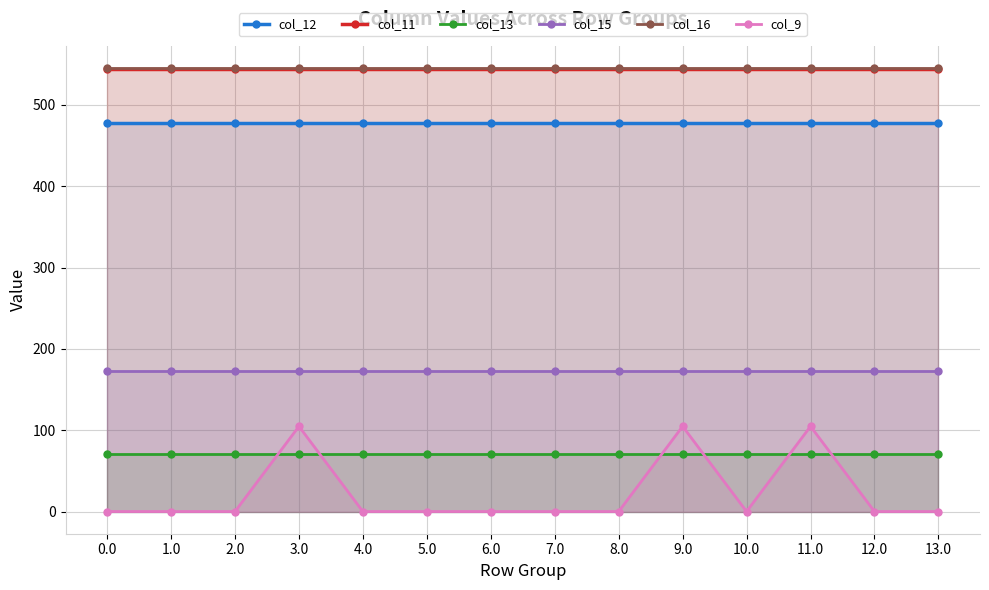

Which has a higher value, 12.0 or 10.0?

12.0